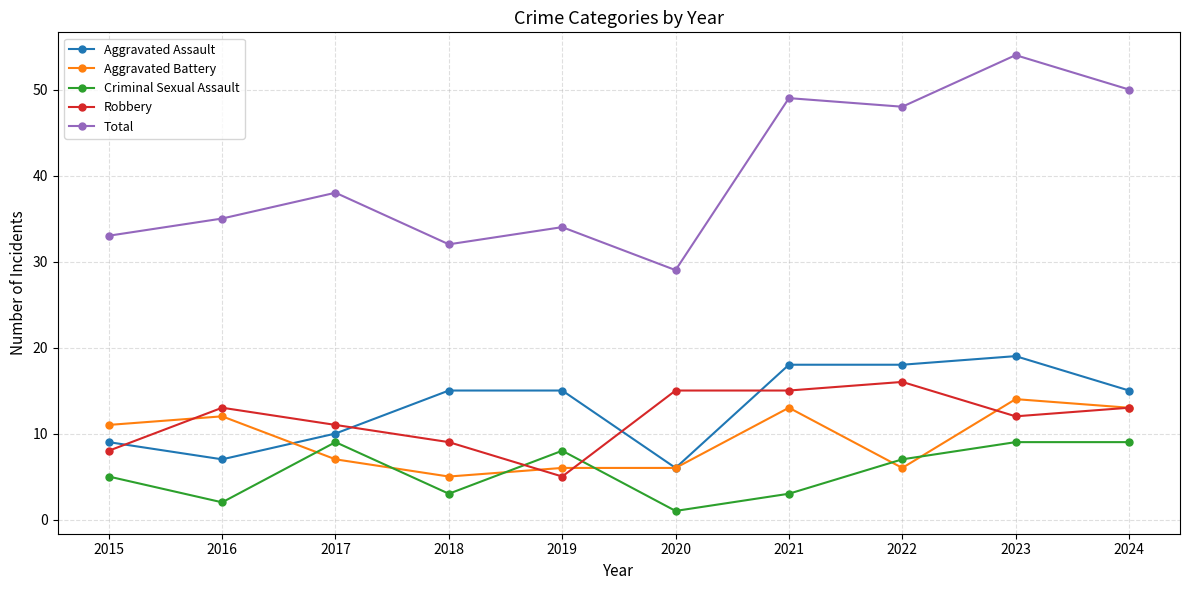

List the series in order of their peak value, highest first.

Total, Aggravated Assault, Robbery, Aggravated Battery, Criminal Sexual Assault